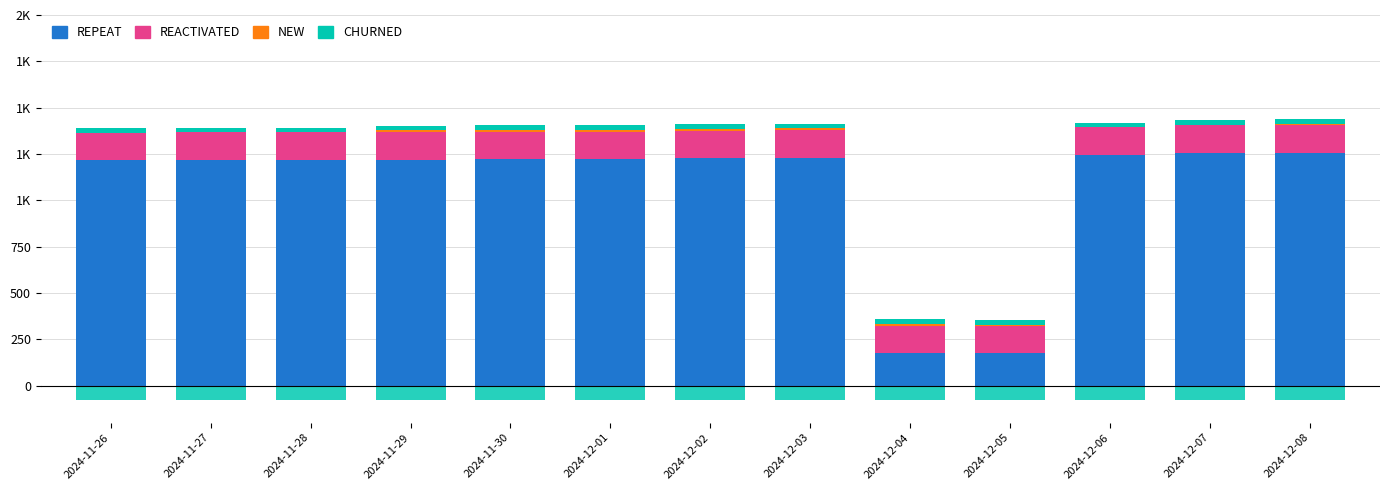

What is the difference between the highest and lowest values at 2024-12-08?

1256